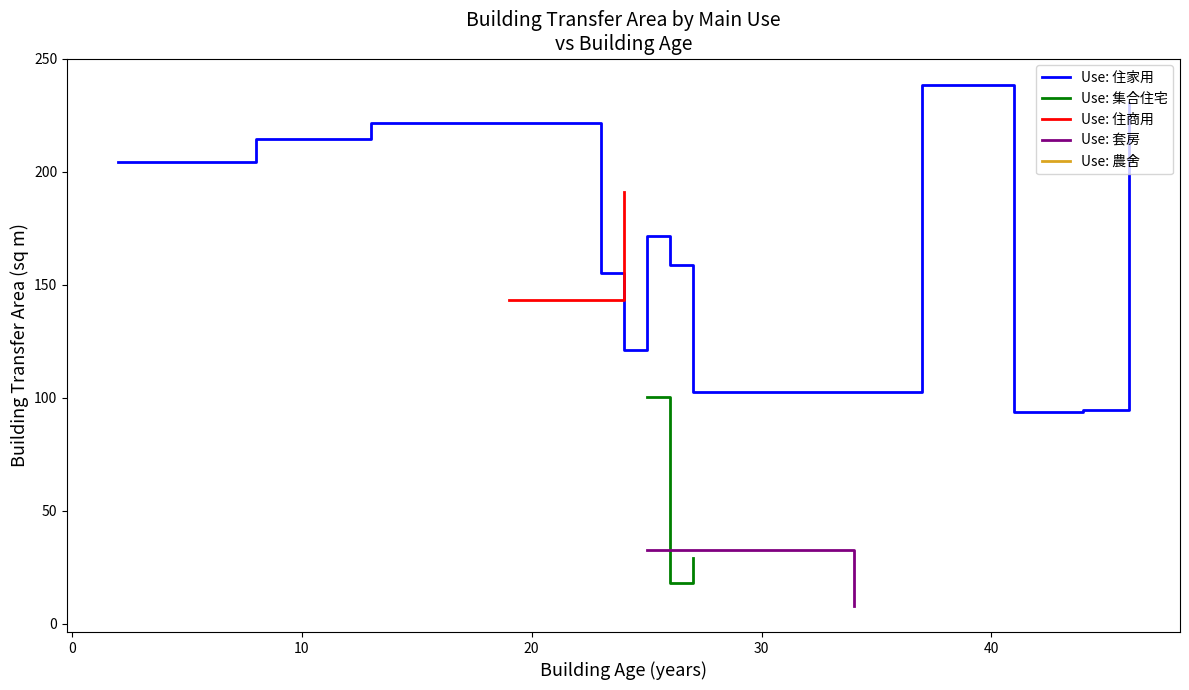

What is the lowest value of the Use: 住家用 series?

93.9